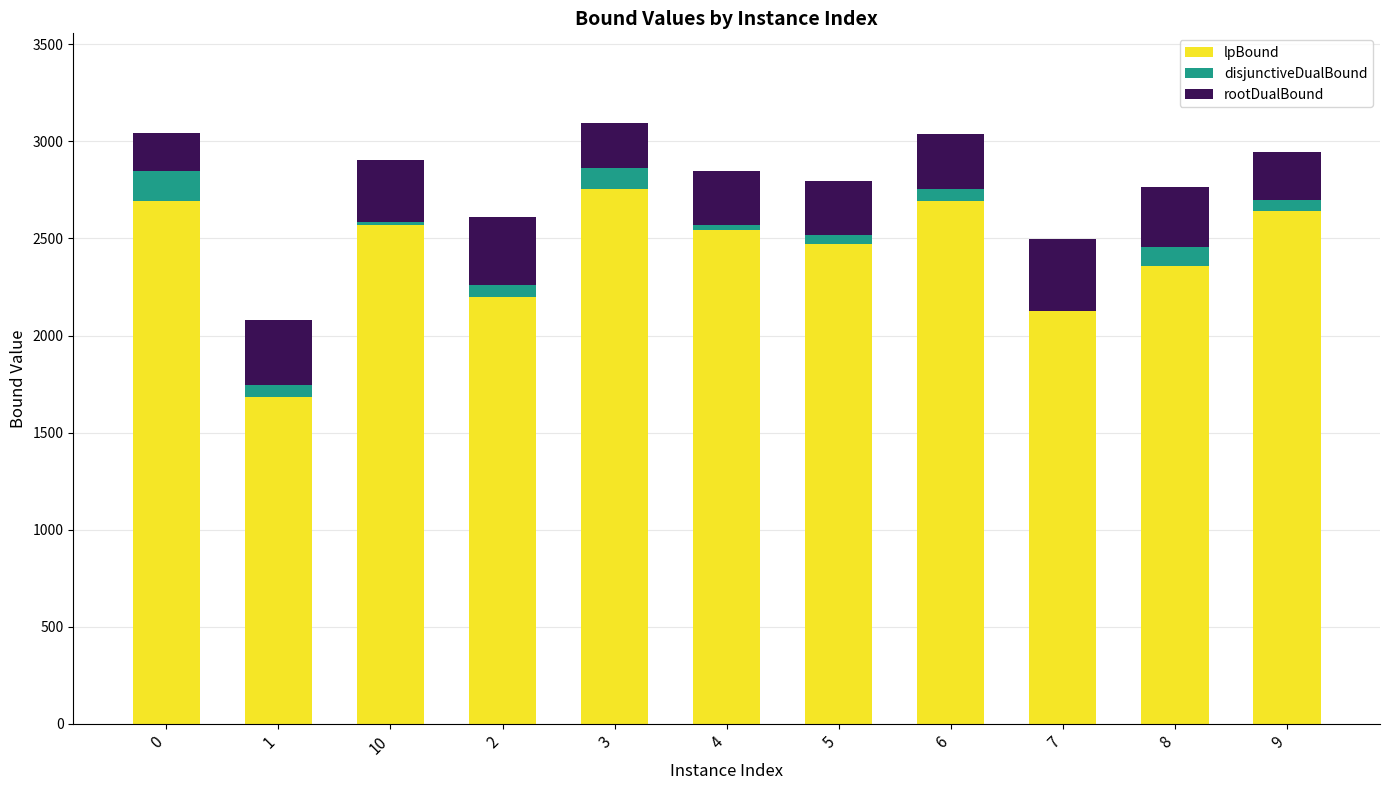

What is the total value across all series at 3?

3093.1